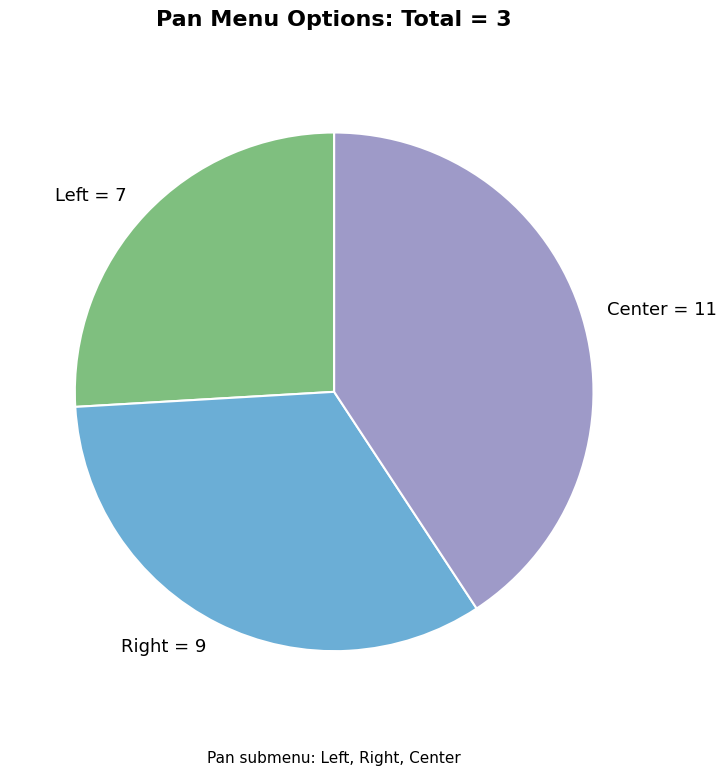

Rank the categories by value from lowest to highest.

Left, Right, Center